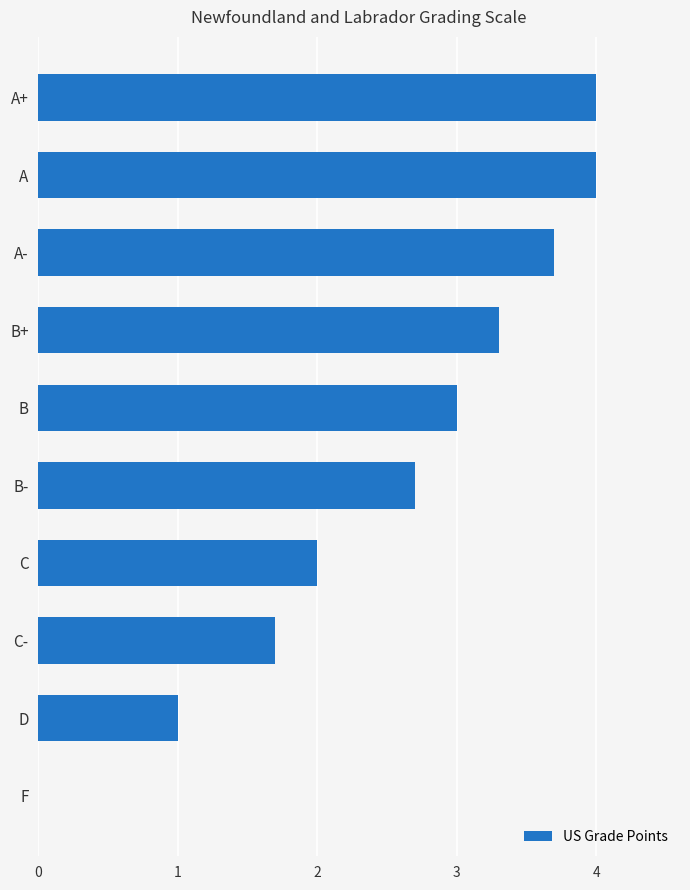

Read the value at B-.

2.7